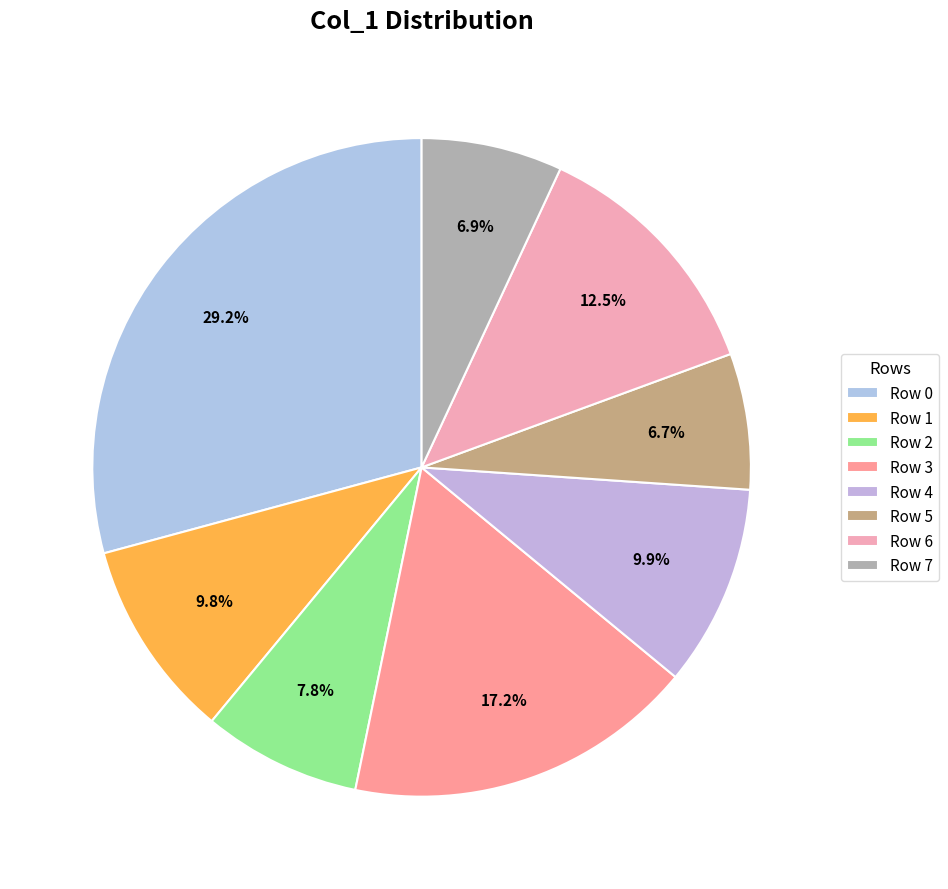

To the nearest percent, what portion does Row 7 represent?

7%